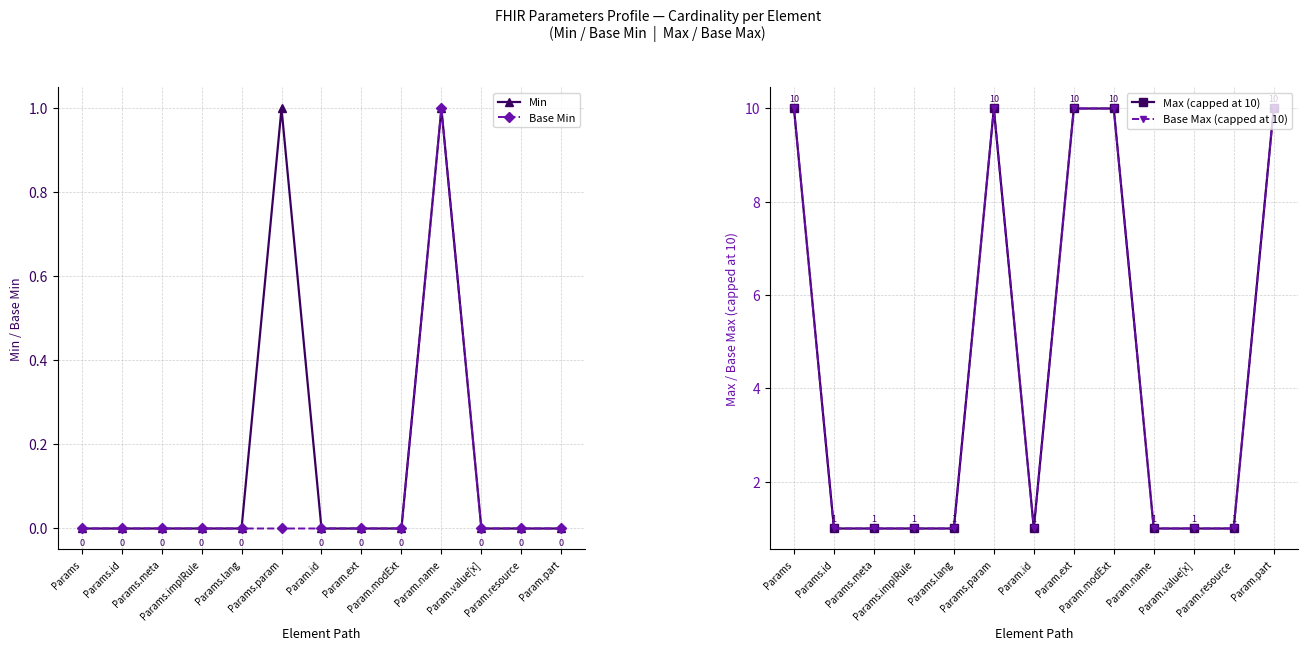

What is the average value of the Max (capped at 10) series?

4